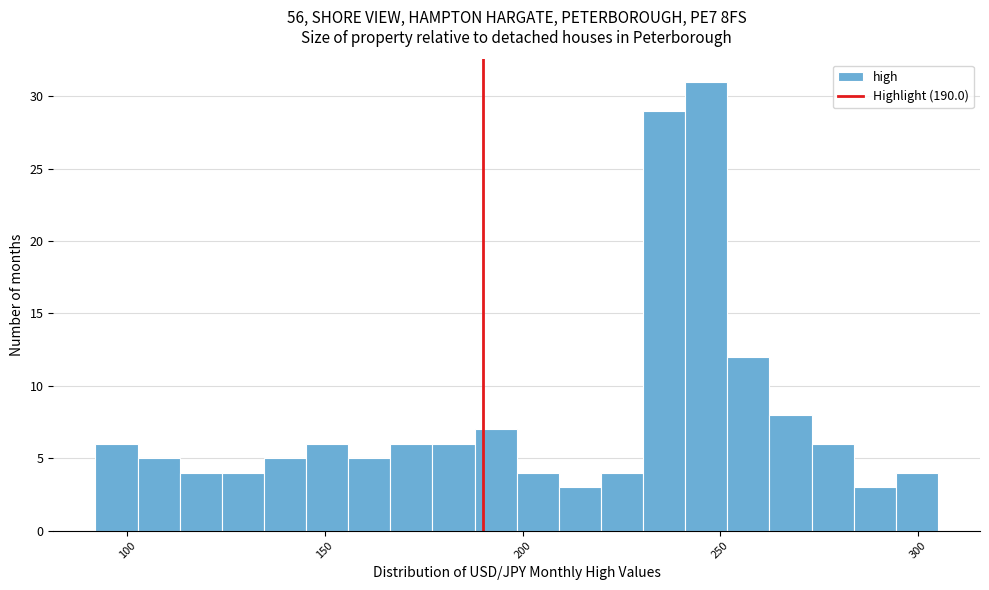

Around what value on the x-axis is the tallest bar? Give the approximate position of its centre, as read against the axis.

245